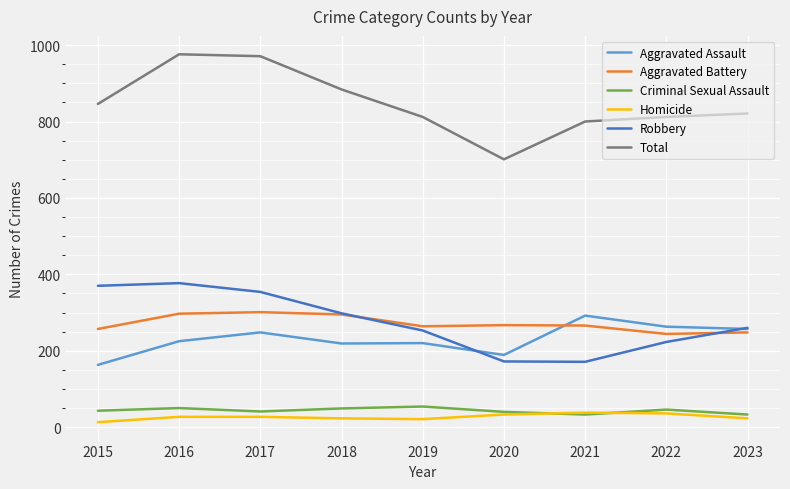

Count the number of categories in the chart.

9